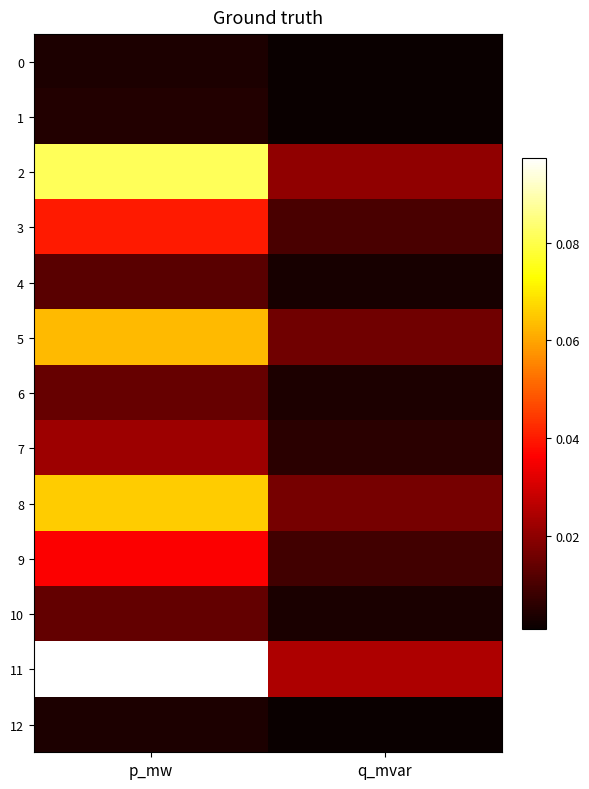

At which category is the sum across all series the highest?

p_mw